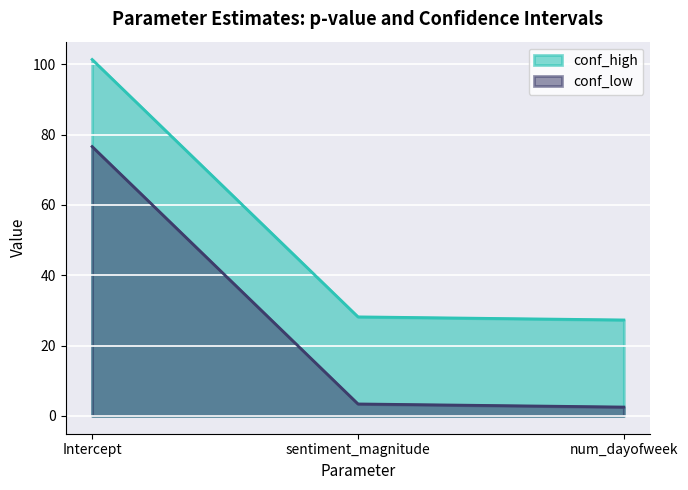

The conf_low series shows 2.5 at num_dayofweek. True or false?

True